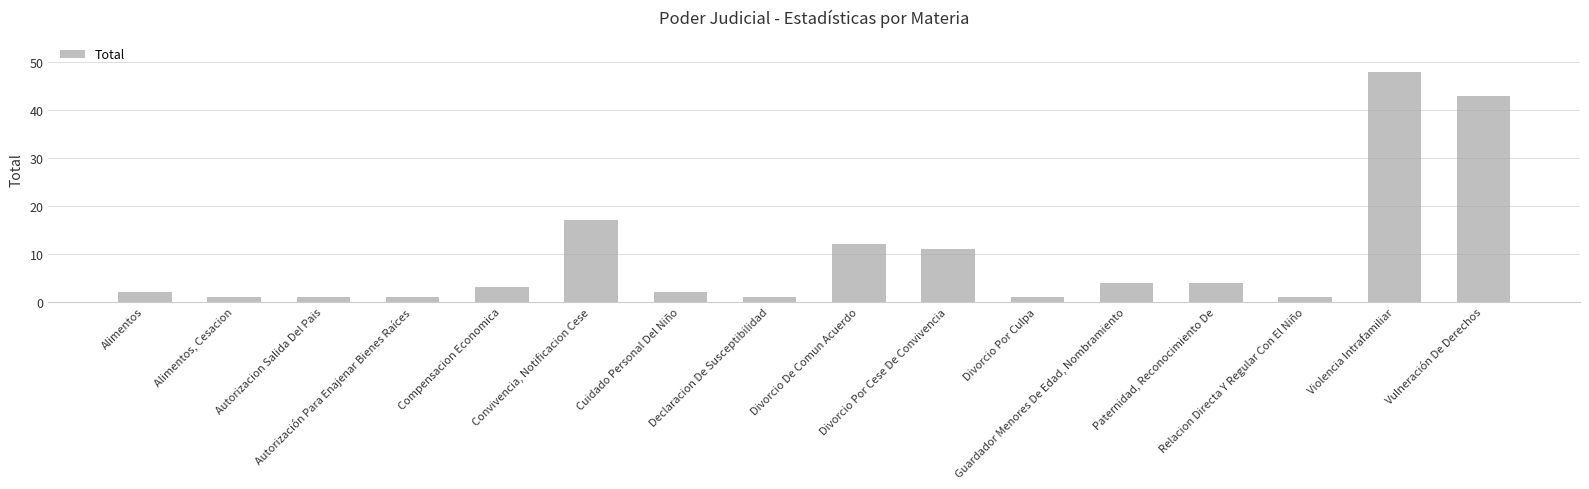

What is the sum of all values?

152